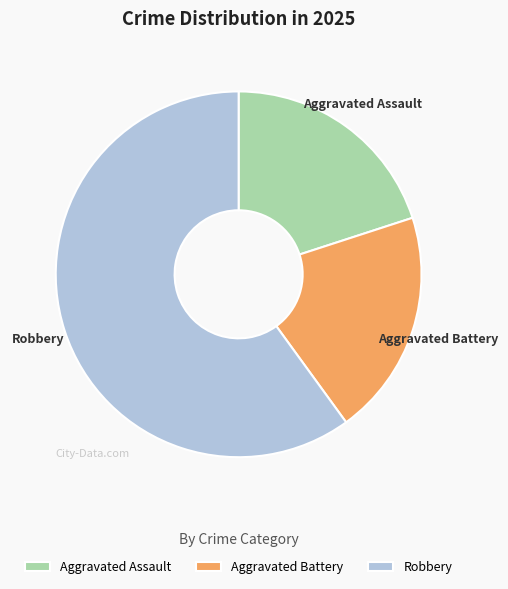

Which category accounts for the majority?

Robbery